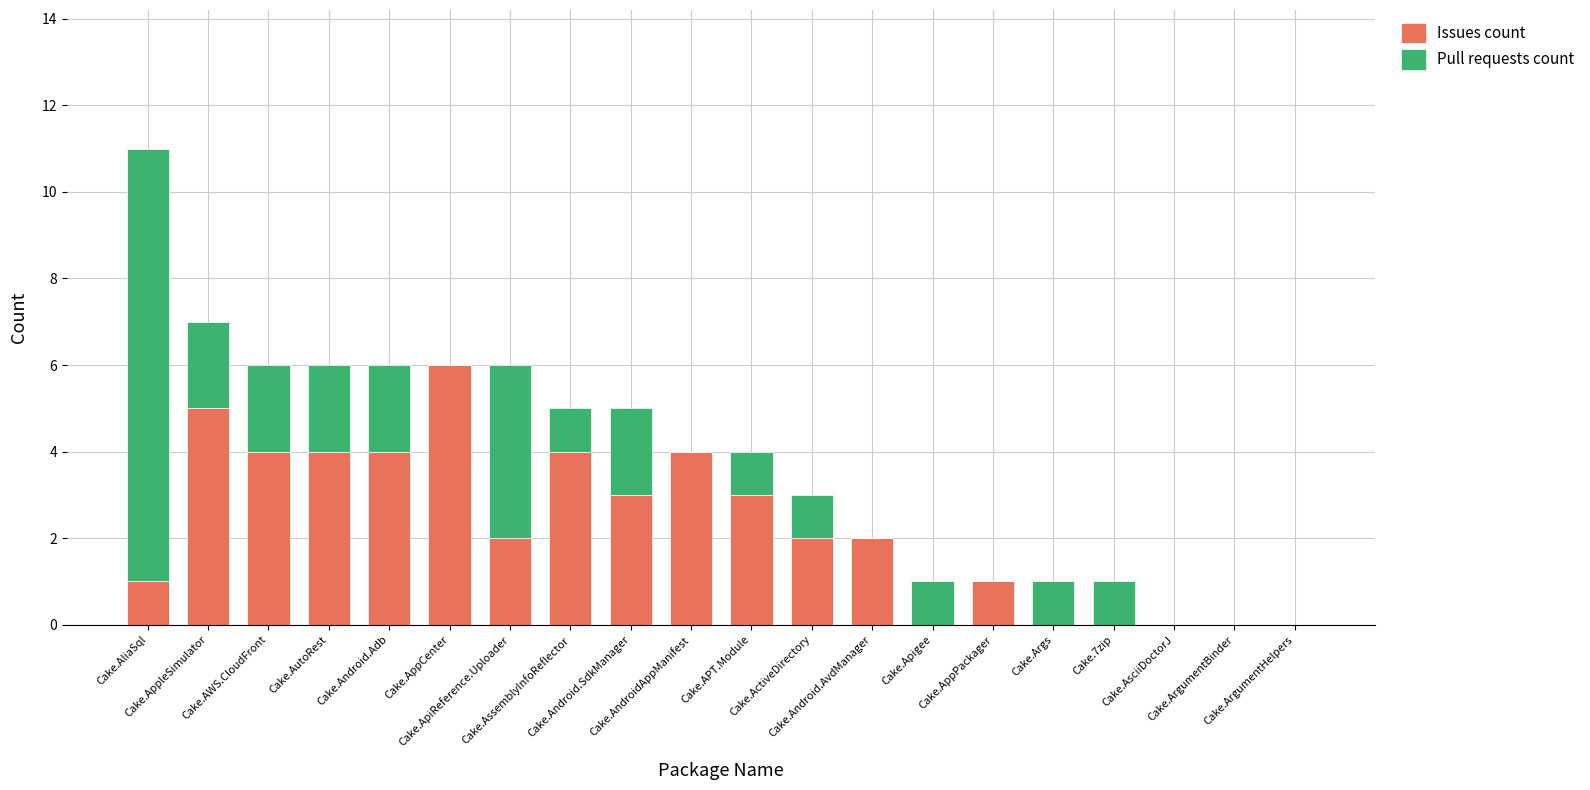

Count the number of categories in the chart.

20